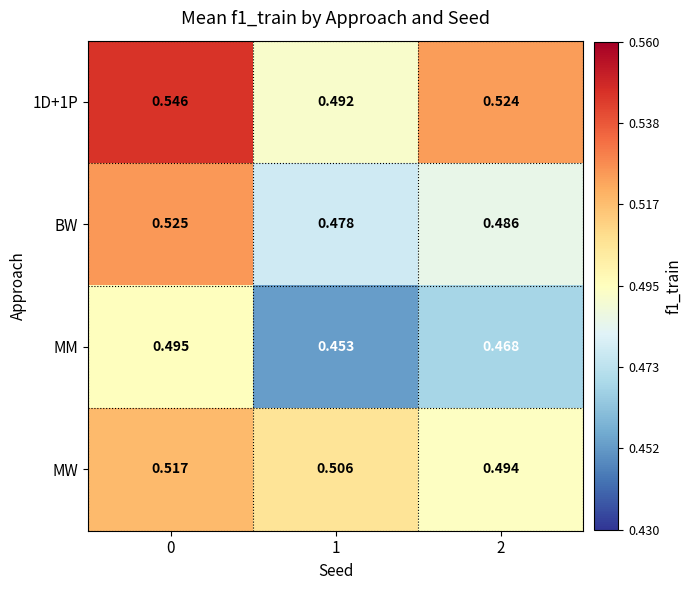

Is the value of 1D+1P at 1 greater than the value of BW at 1?

Yes